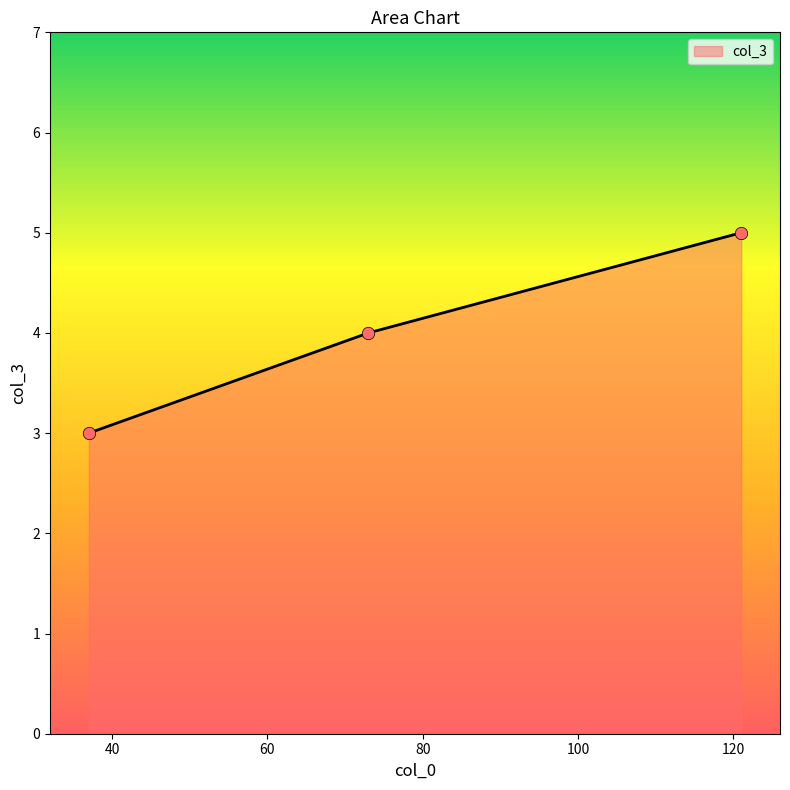

What is the smallest value displayed?

3